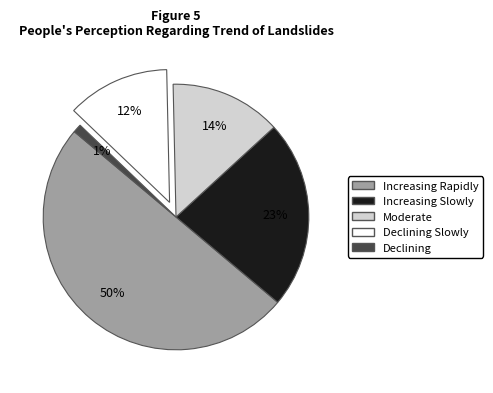

To the nearest percent, what is the difference between the largest and smallest slice percentages?

49%